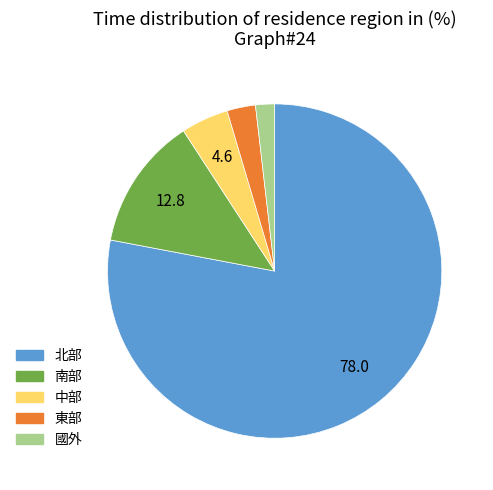

Between 東部 and 中部, which is larger?

中部